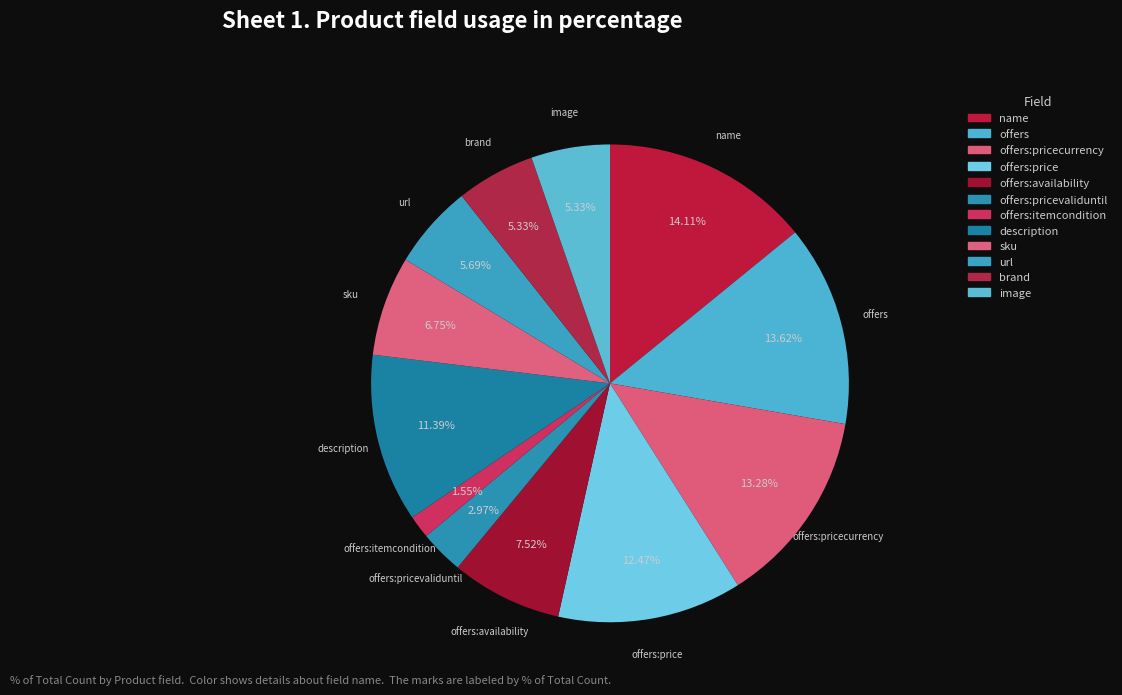

What is the total percentage of name and offers:price?

26.6%